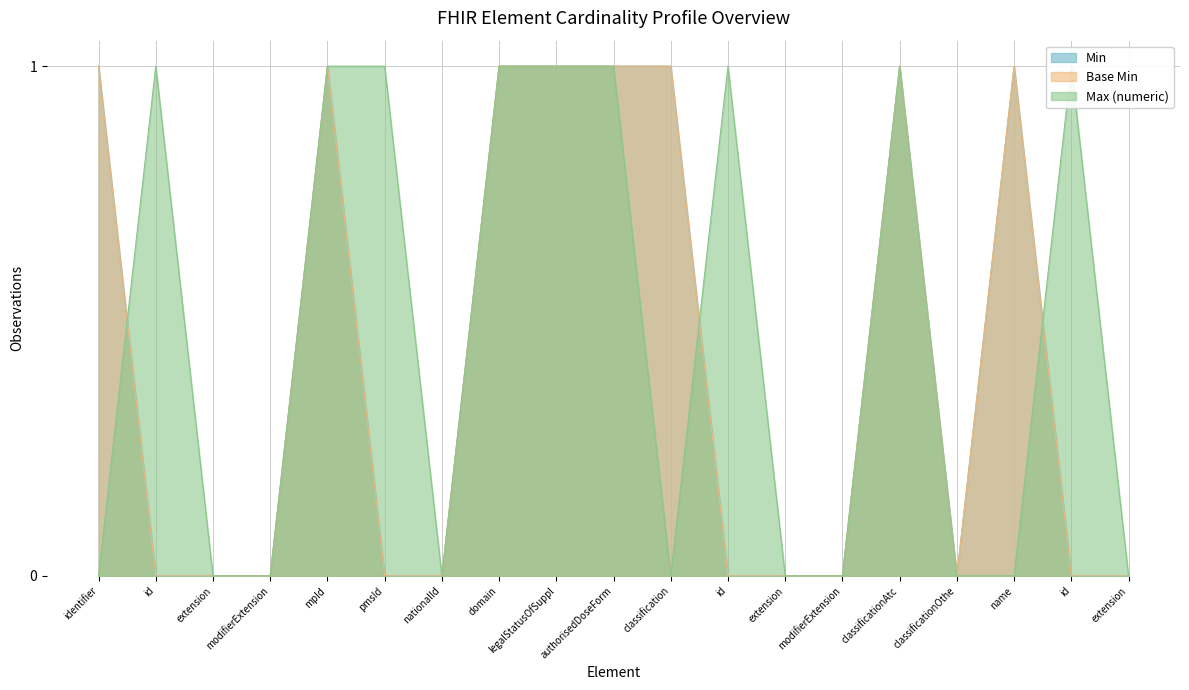

True or false: Max (numeric) has more than 1 interior local peaks.

True